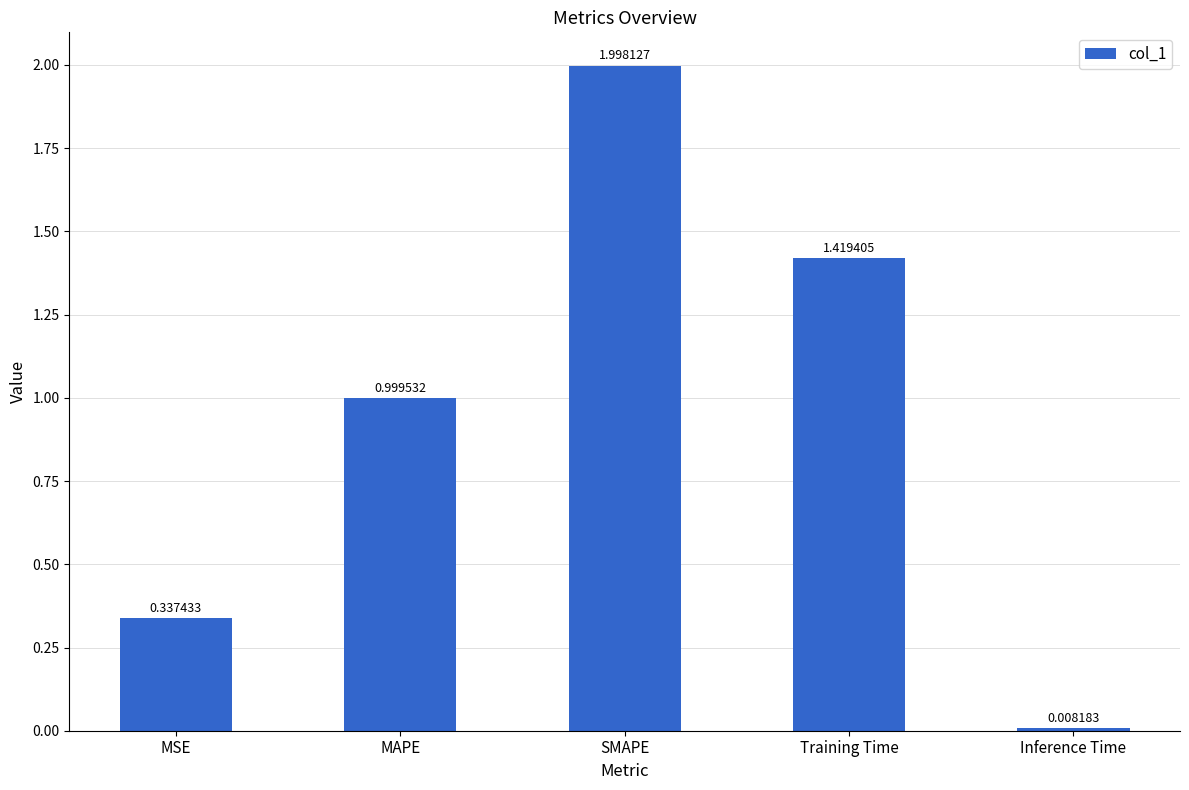

What is the label of the 1st bar from the right?

Inference Time